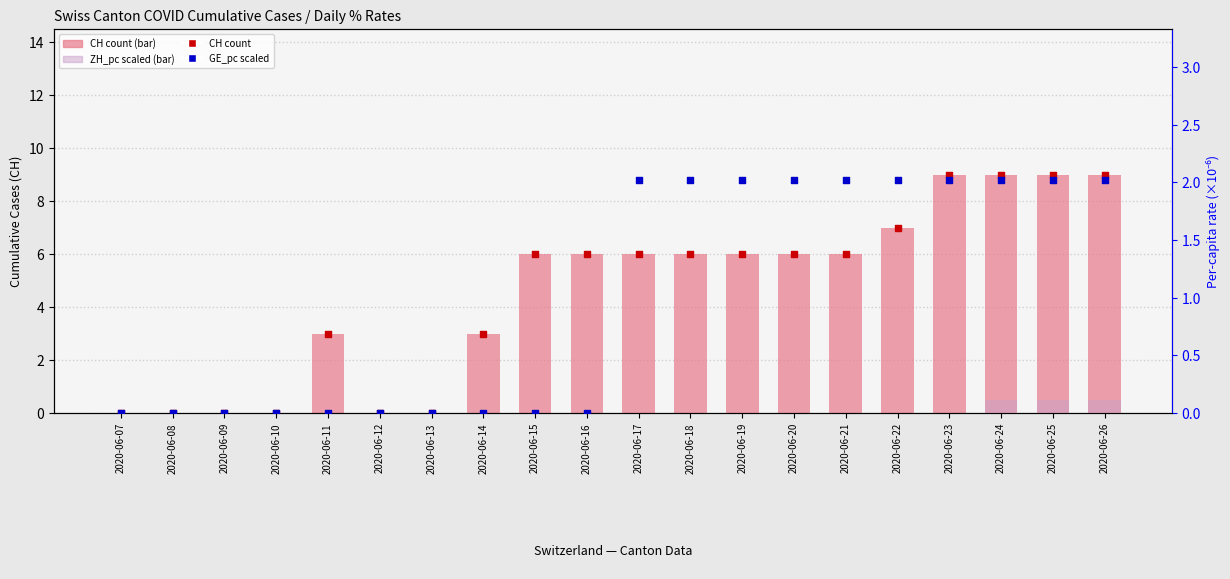

Is the value of GE_pc (marker) at 2020-06-13 greater than the value of CH count at 2020-06-25?

No